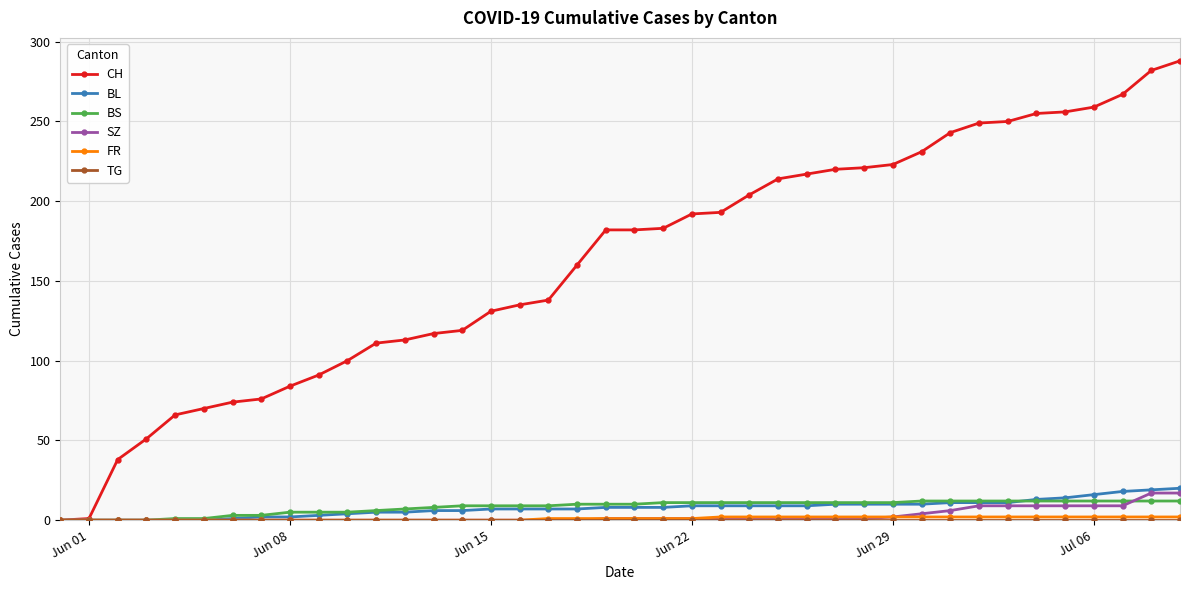

Which series has the largest total across all categories?

CH